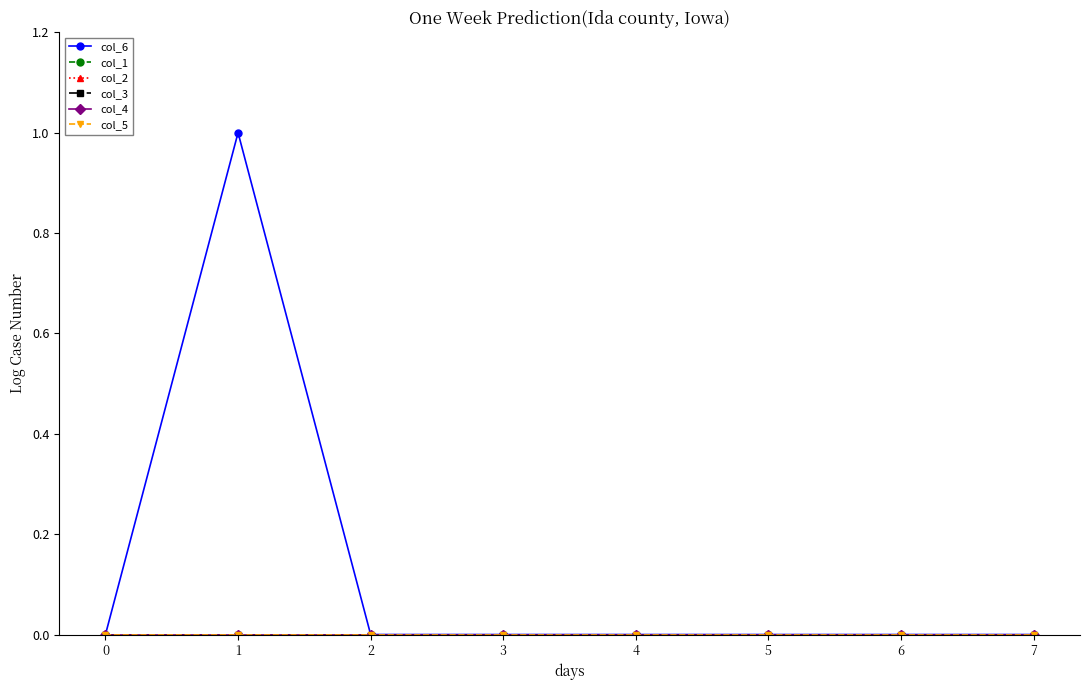

List the labels in order of col_3 value, largest first.

0, 1, 2, 3, 4, 5, 6, 7